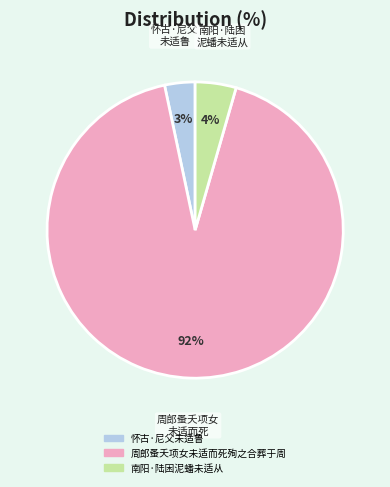

To the nearest percent, what is the combined percentage of 周郎蚤夭项女未适而死殉之合葬于周 and 南阳·陆困泥蟠未适从?

97%